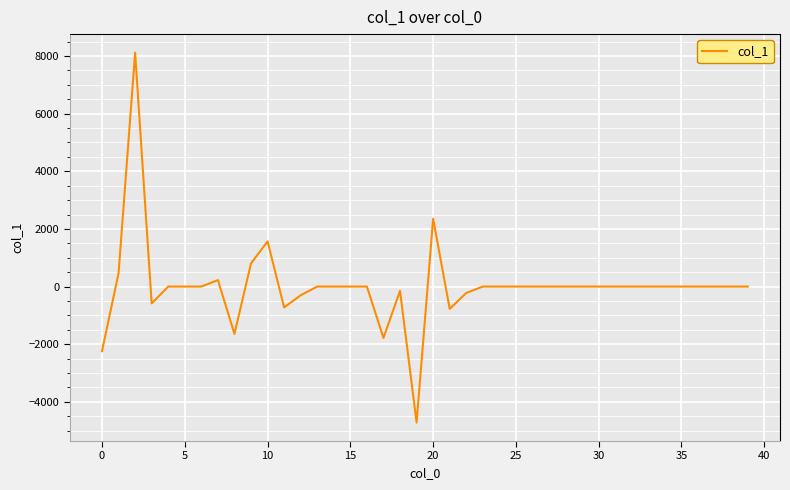

What is the difference between the maximum and minimum values?

12837.3